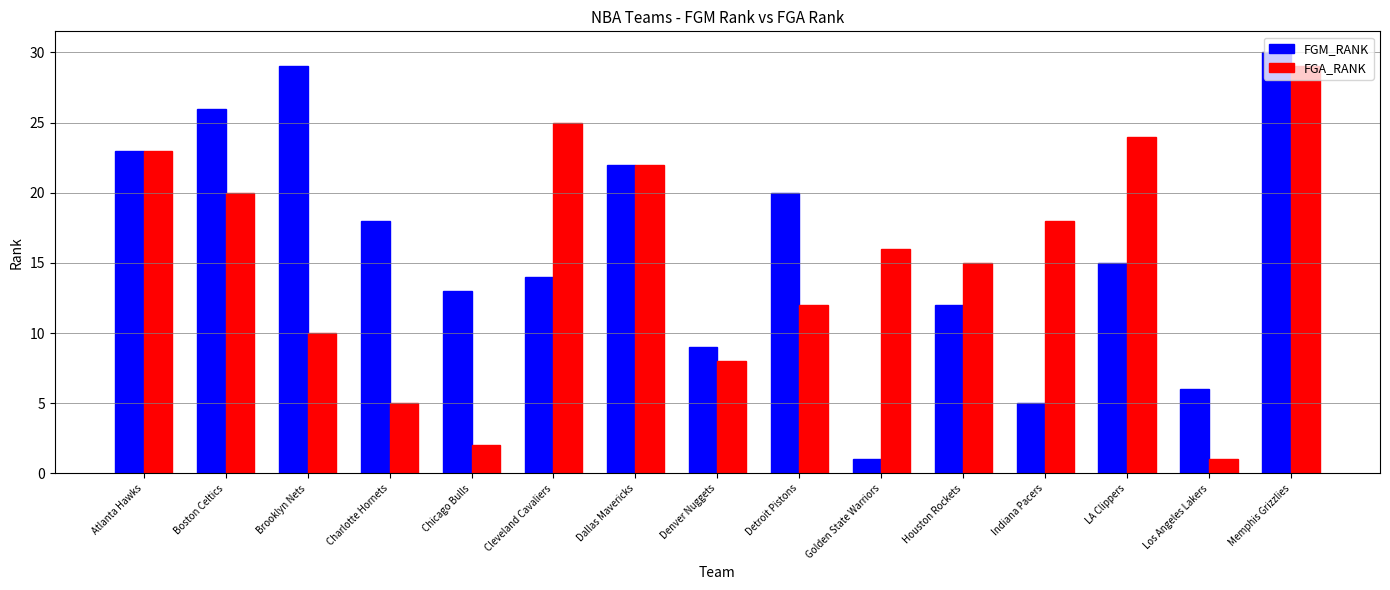

True or false: FGA_RANK has a value of 23 at Atlanta Hawks.

True